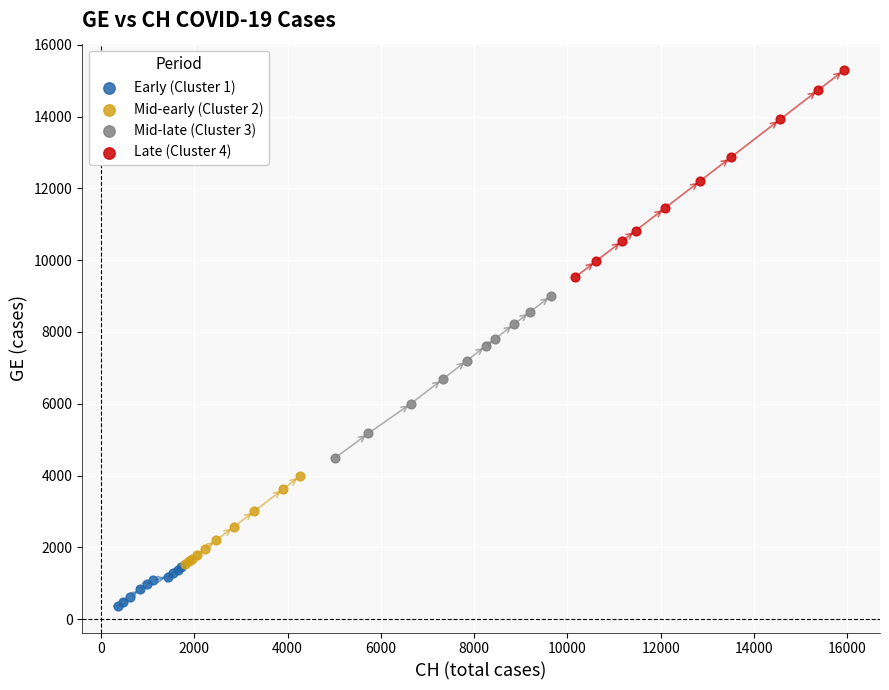

Which series contains the highest Y value?

Late (Cluster 4)